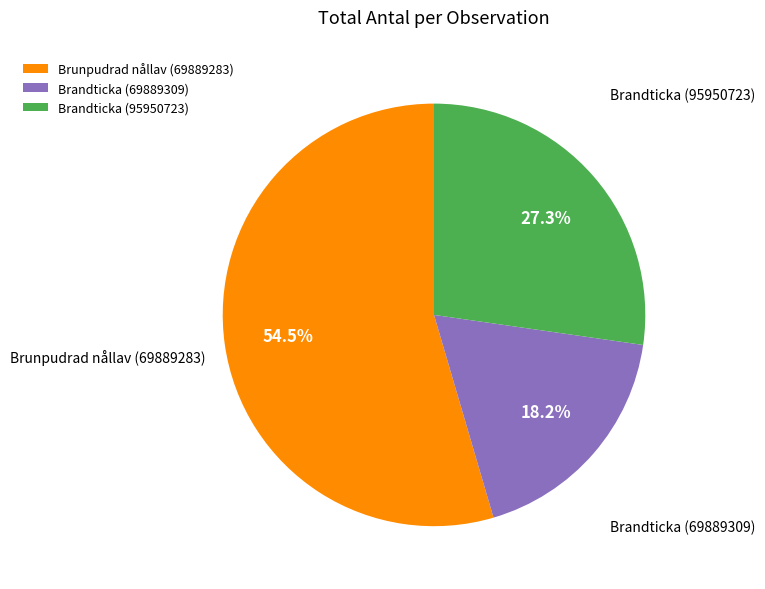

Is the sum of Brandticka (95950723) and Brunpudrad nållav (69889283) greater than half?

Yes